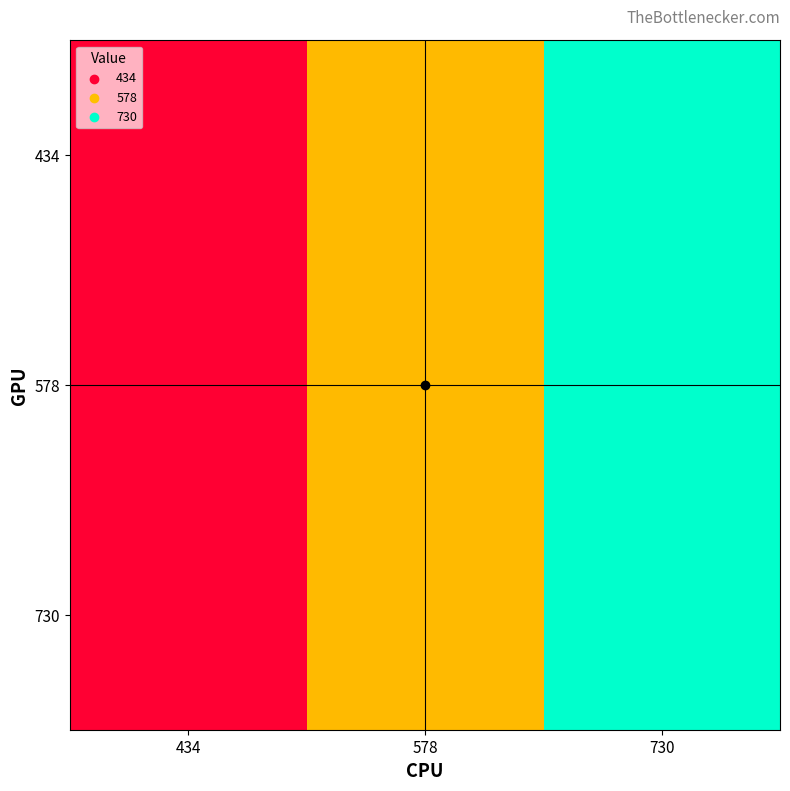

At how many categories does at least one series exceed 546?

2